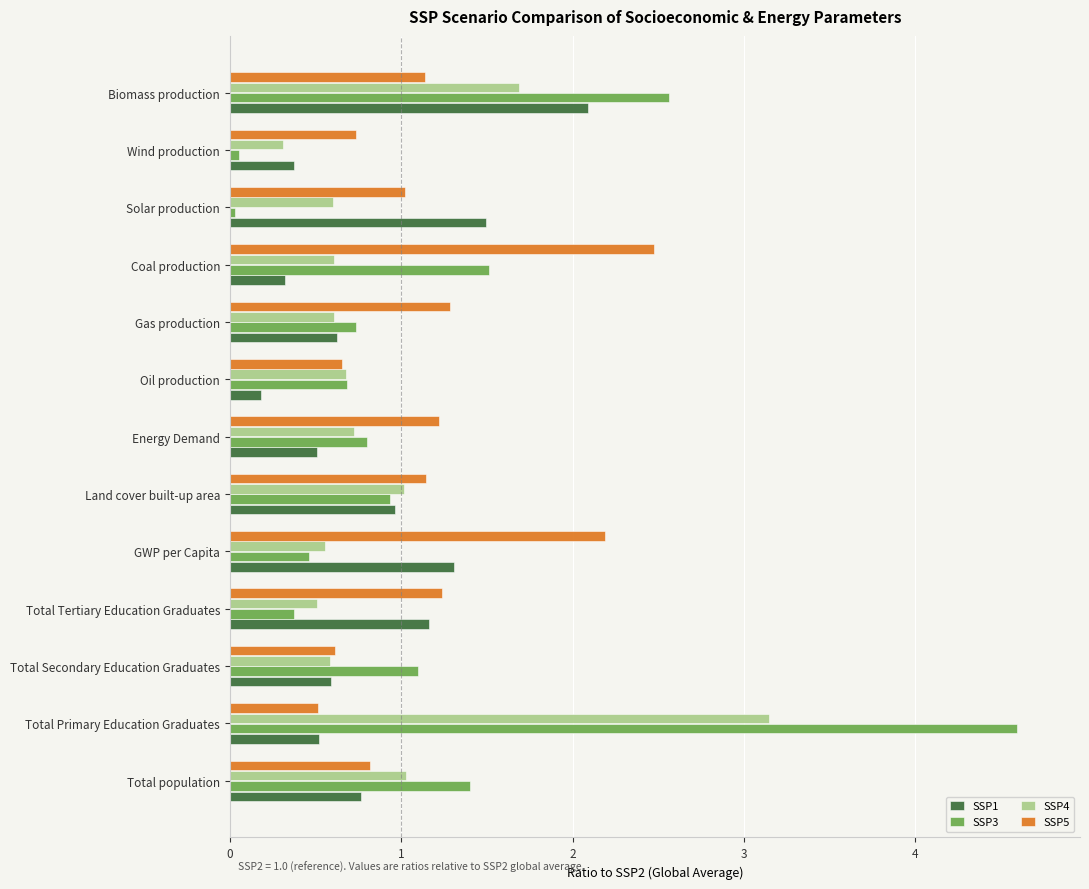

Count the number of categories in the chart.

13